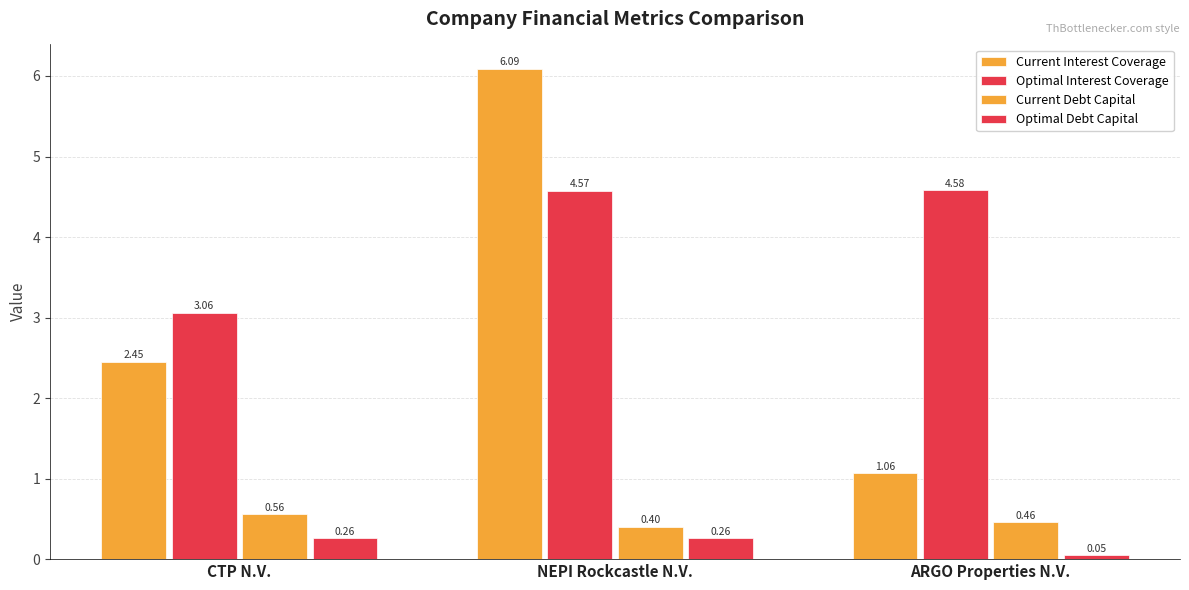

The Current Debt Capital series shows 0.1 at CTP N.V.. True or false?

False